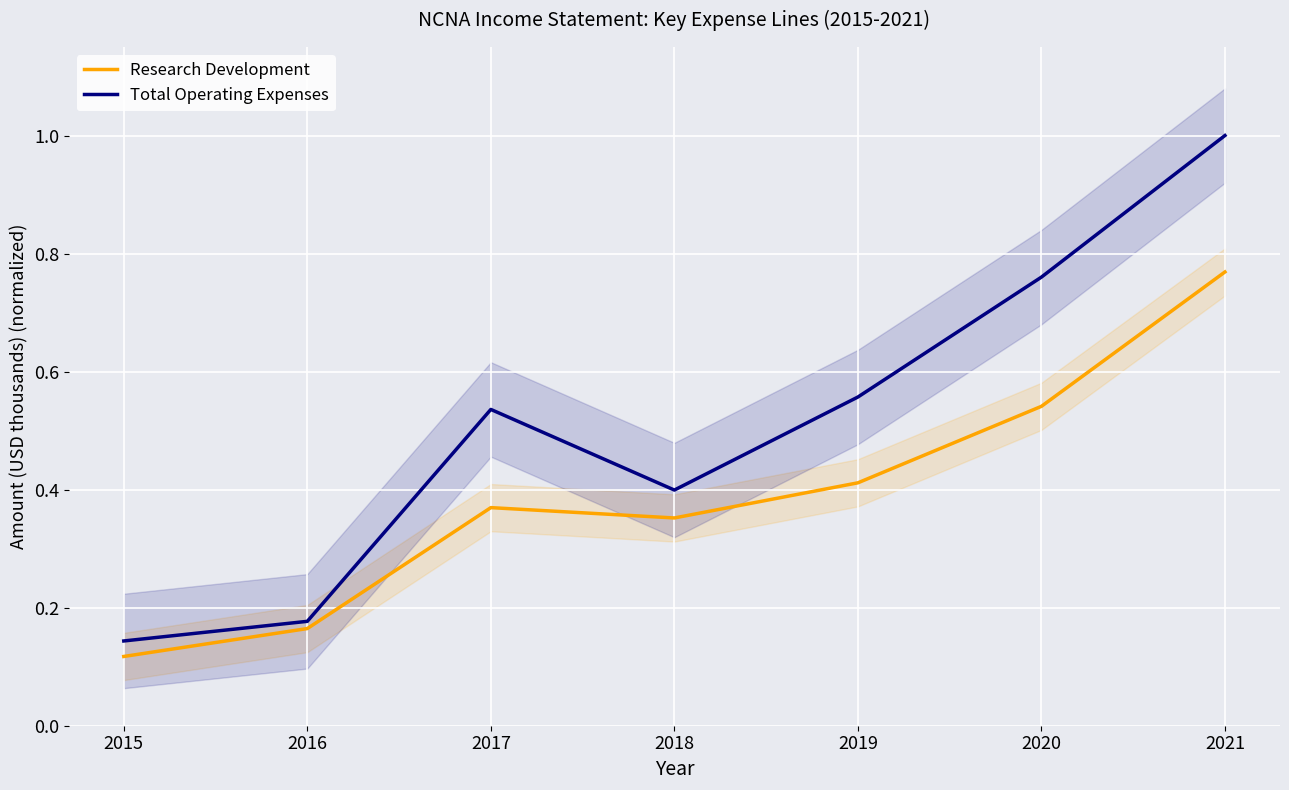

What is the minimum value for Research Development?

0.1